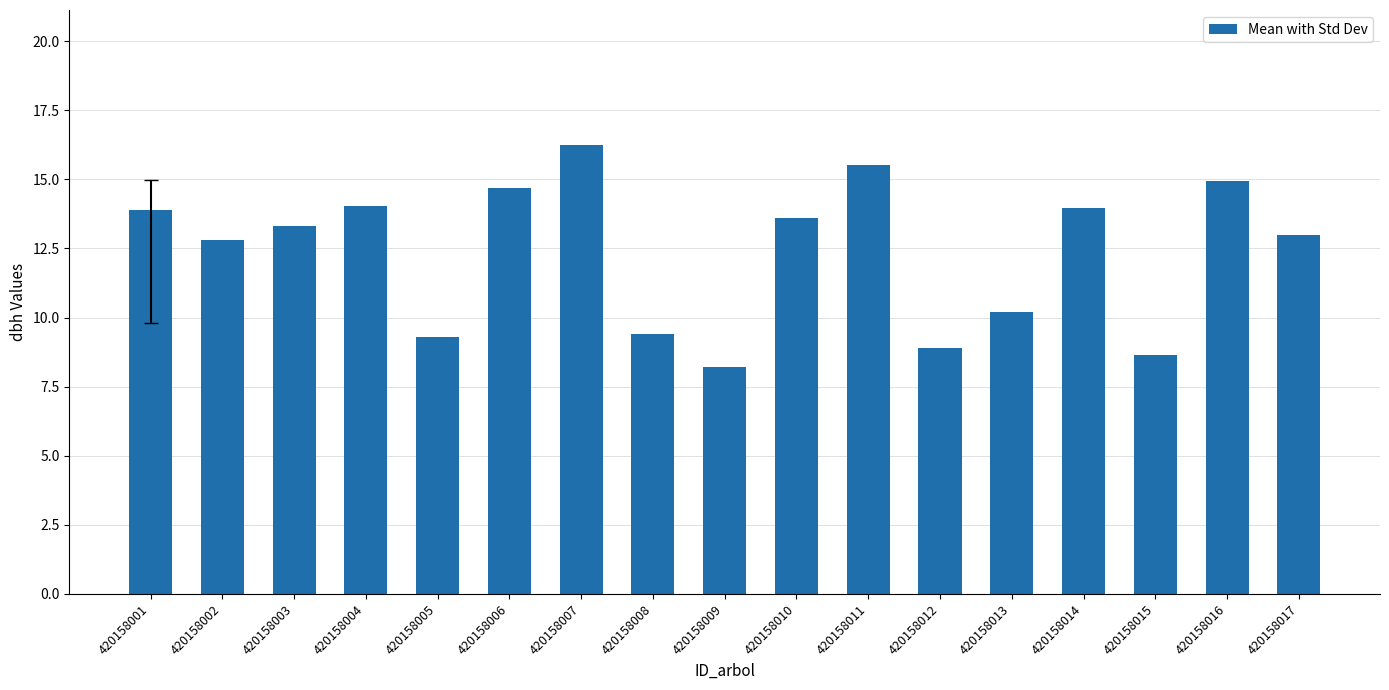

Count the number of data series in this chart.

1